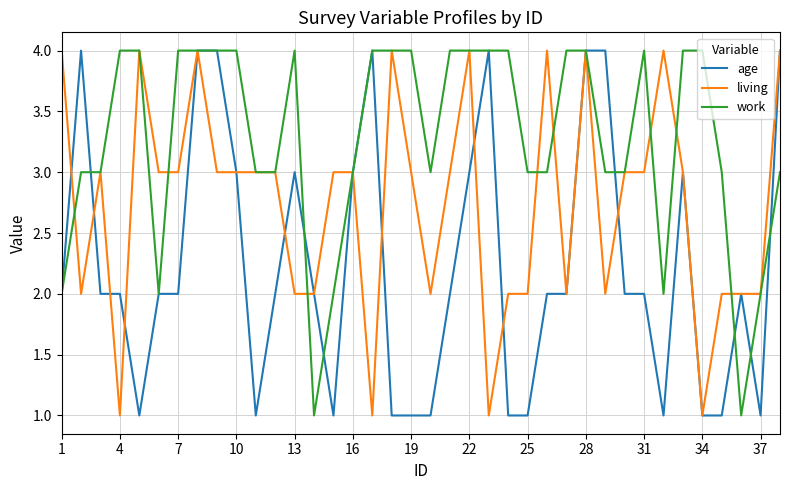

What is the minimum value for work?

1